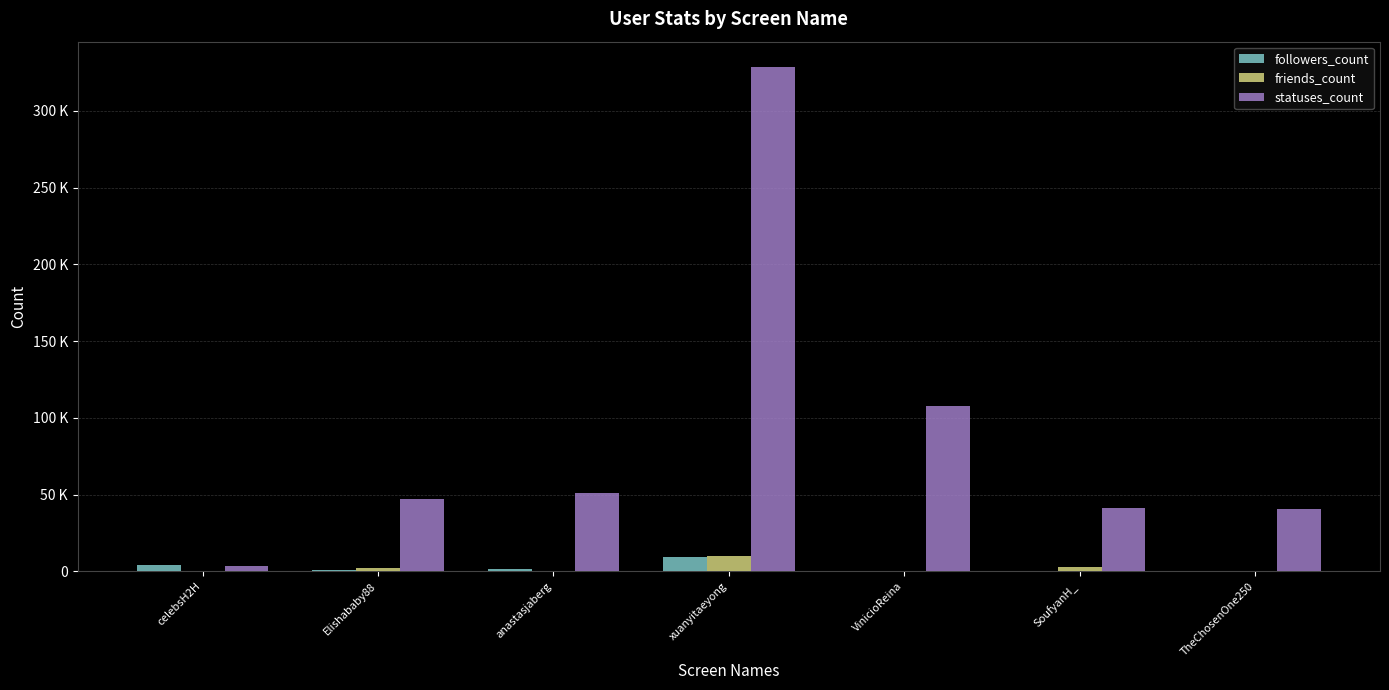

The friends_count series shows 64 at TheChosenOne250. True or false?

False